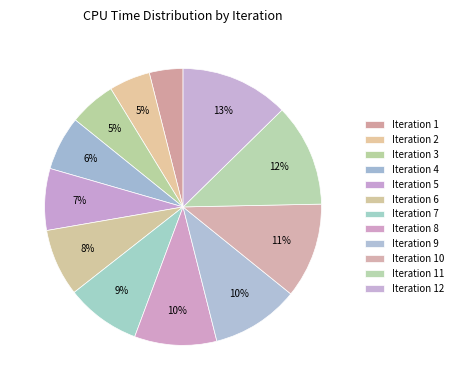

Which category has the smallest portion of the pie?

1